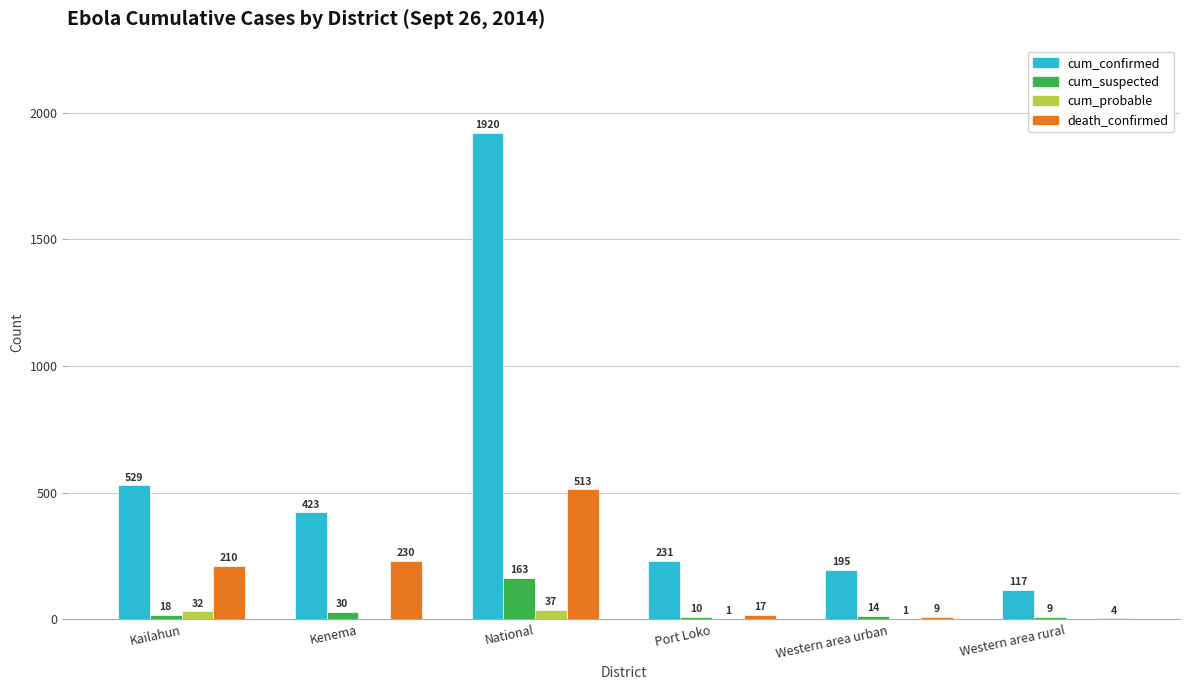

Where is cum_suspected nearest to the value 86?

Kenema